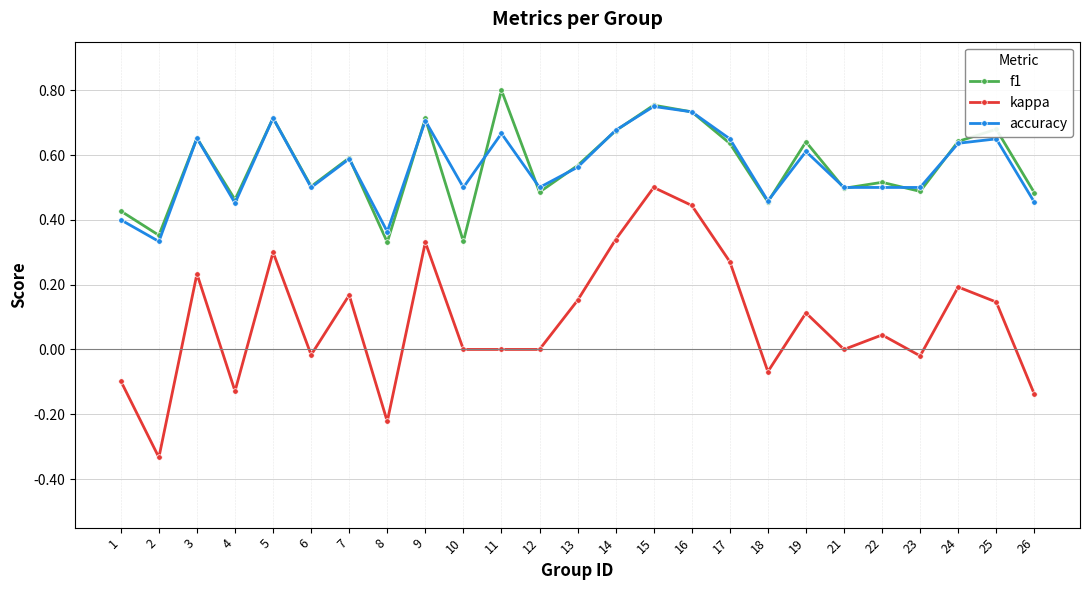

Is this an area chart (filled region under the line)?

No